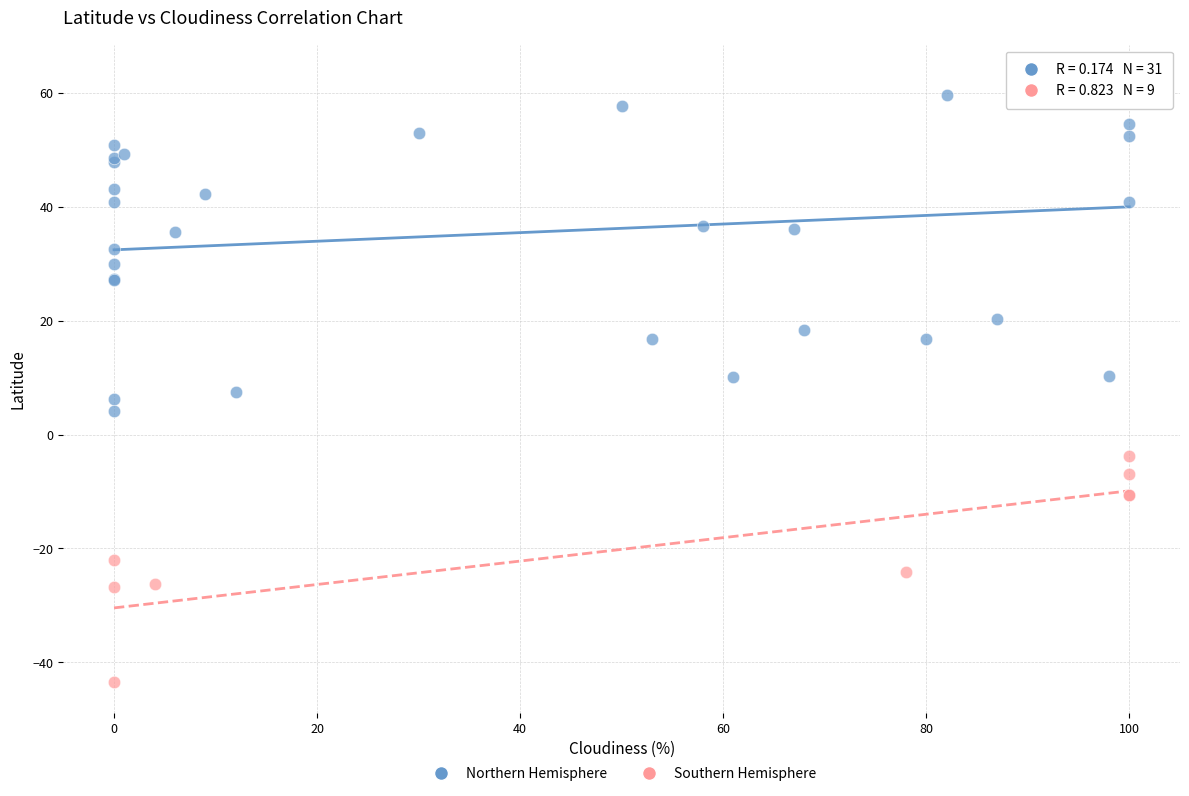

Which series contains the highest Y value?

Northern Hemisphere